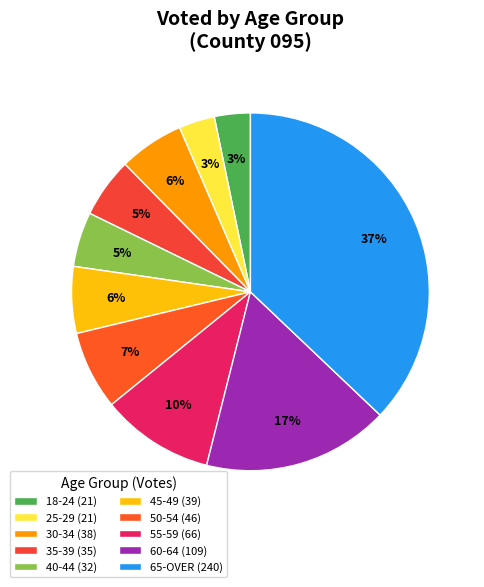

How many slices are in this pie chart?

10